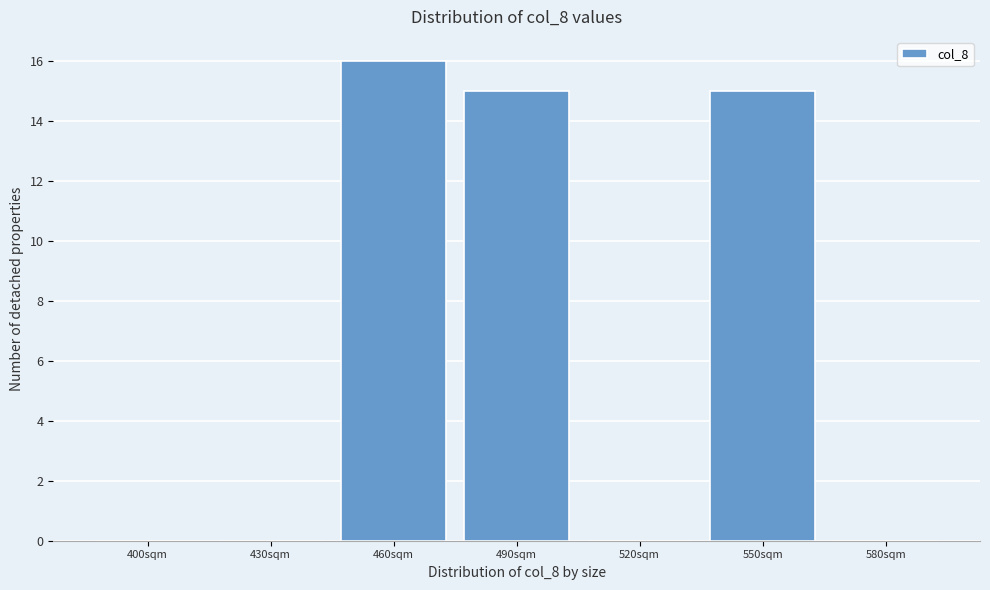

Reading right to left, list all the values displayed in this chart.

580sqm=0	550sqm=15	520sqm=0	490sqm=15	460sqm=16	430sqm=0	400sqm=0